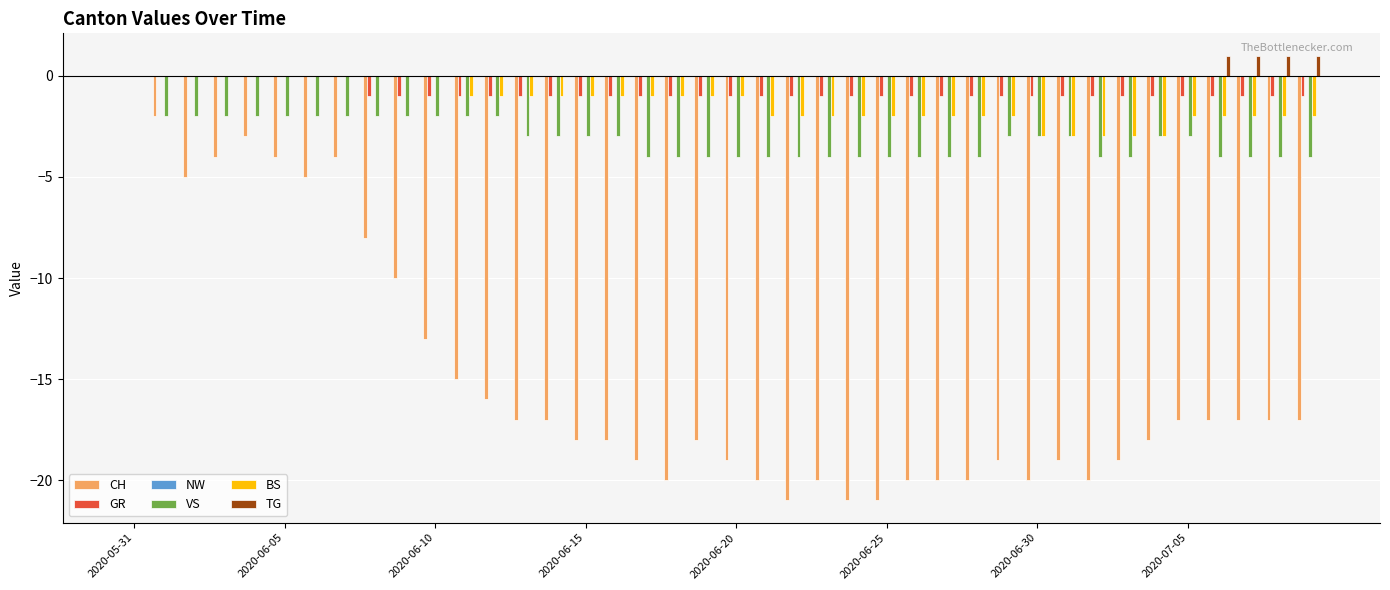

What is the sum of all GR values?

-32